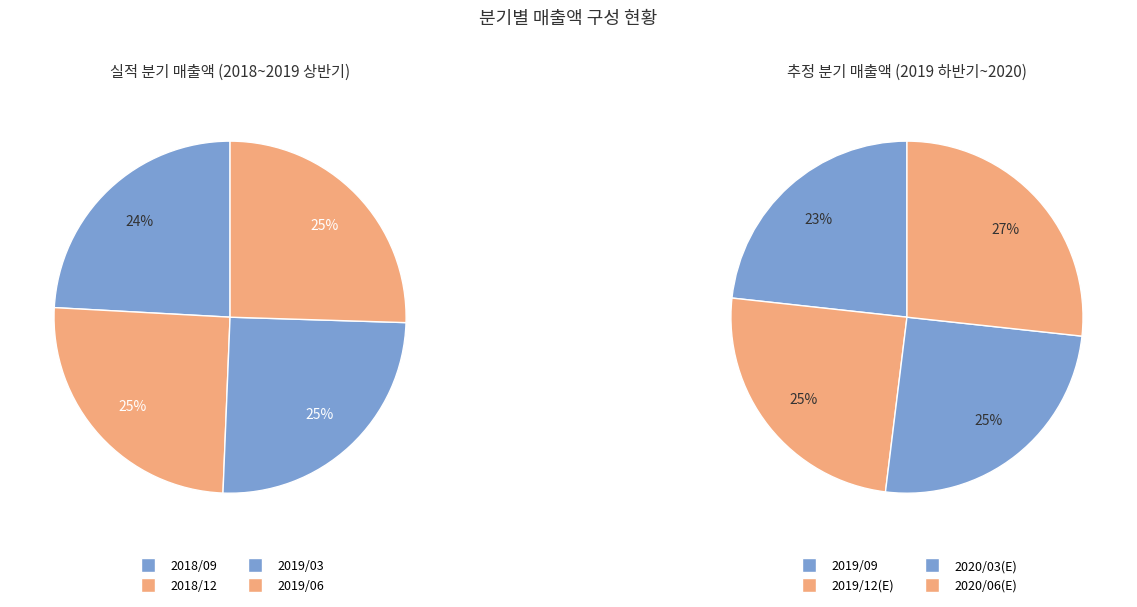

Which slice is the smallest?

2018/09